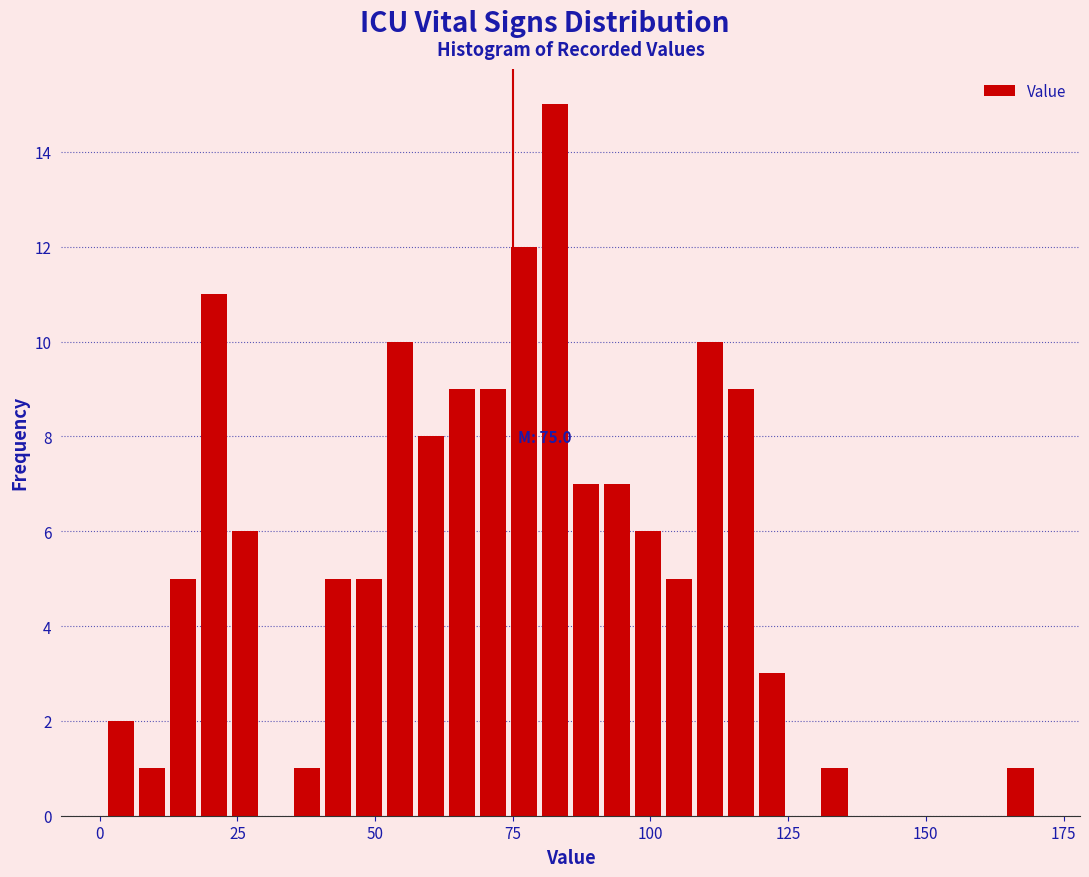

Around what value on the x-axis is the tallest bar? Give the approximate position of its centre, as read against the axis.

85